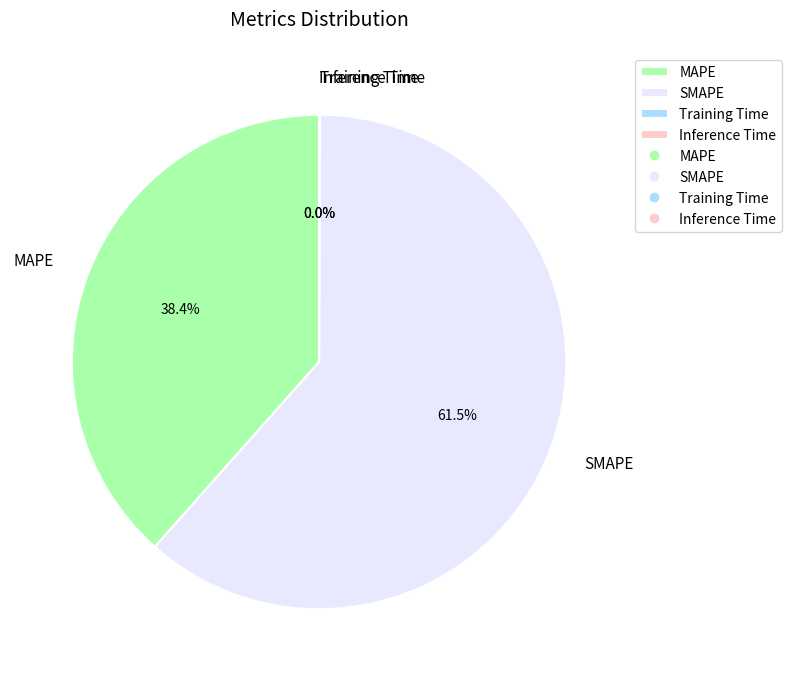

Do SMAPE and MAPE together represent more than half of the pie?

Yes